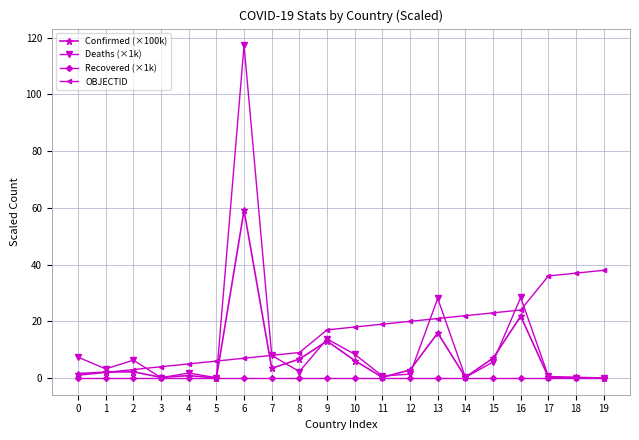

What are all the series names shown in the legend?

Confirmed (×100k), Deaths (×1k), Recovered (×1k), OBJECTID